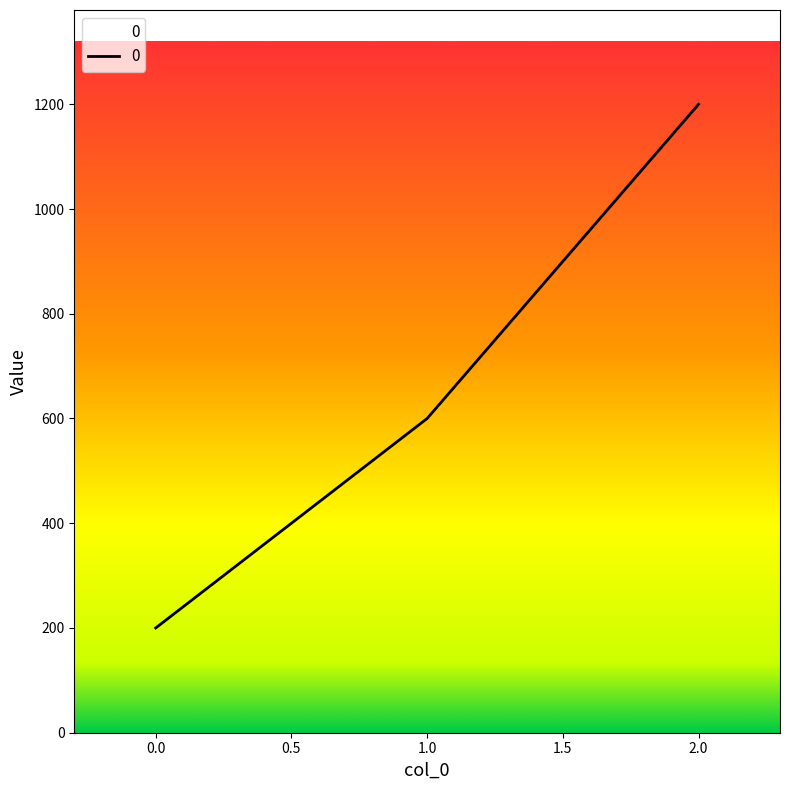

Rank the categories by value from highest to lowest.

2.0, 1.0, 0.0